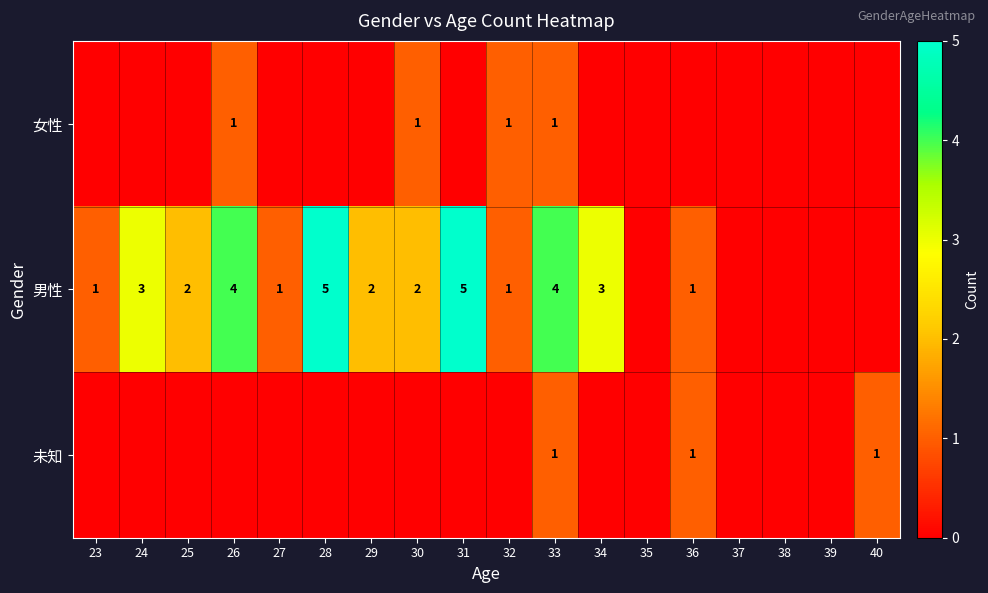

The value of 男性 at 31 is 1. True or false?

False